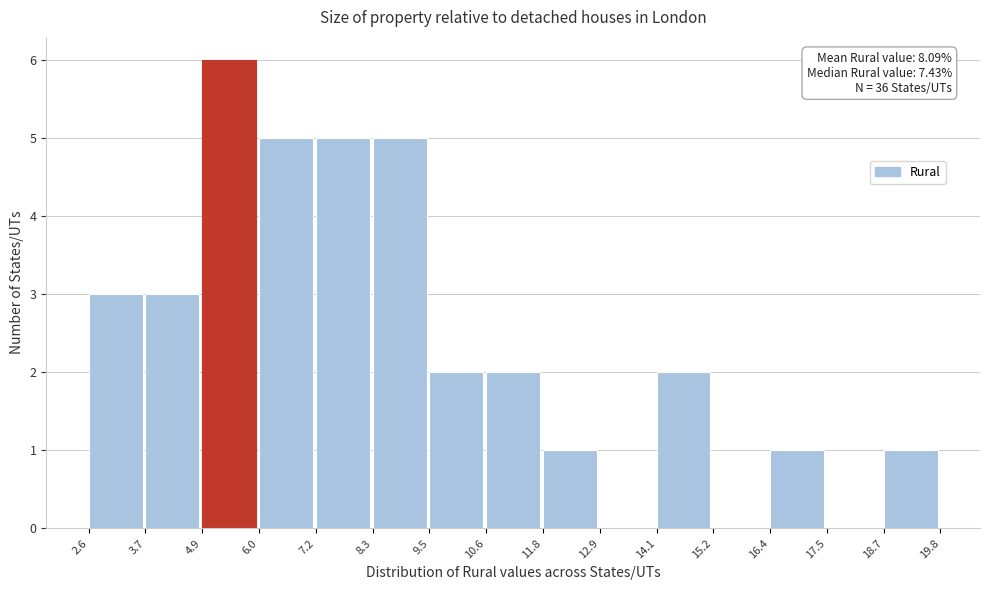

Over which range of the x-axis is the bar tallest?

4.9 to 6.0